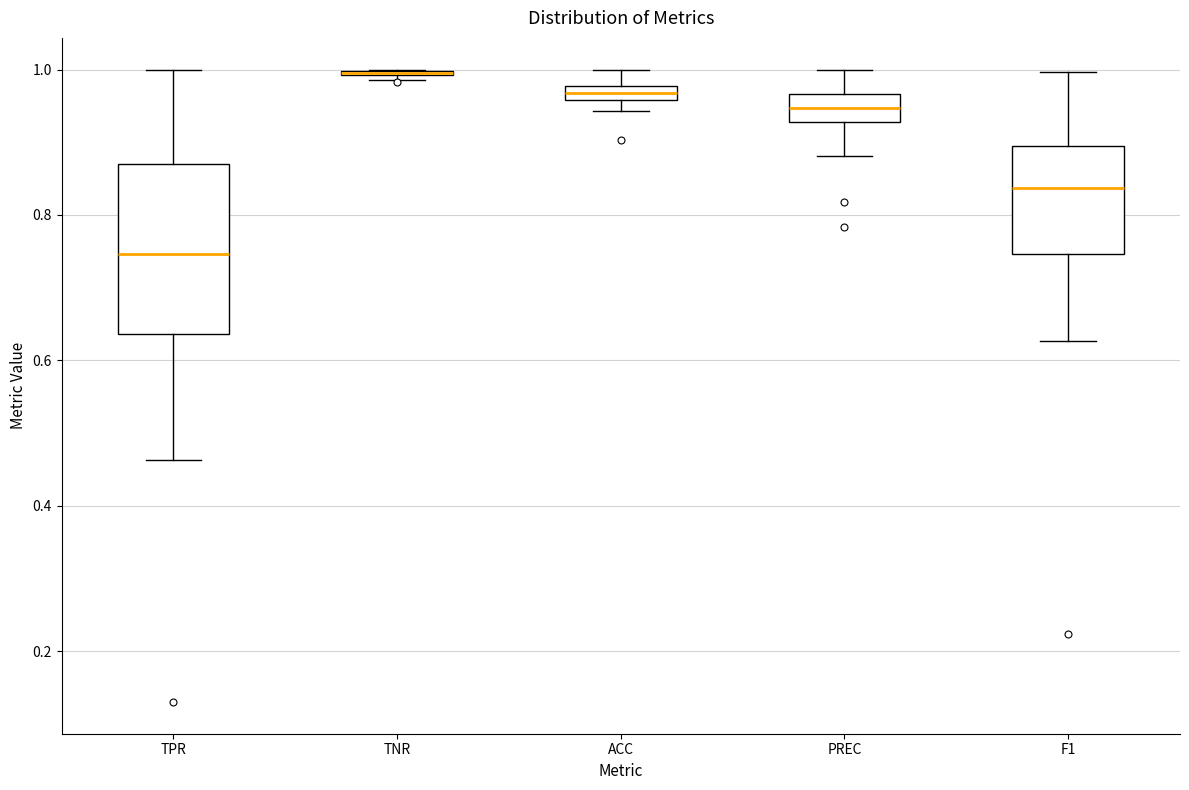

Which box is the tallest, from its lower edge to its upper edge?

TPR